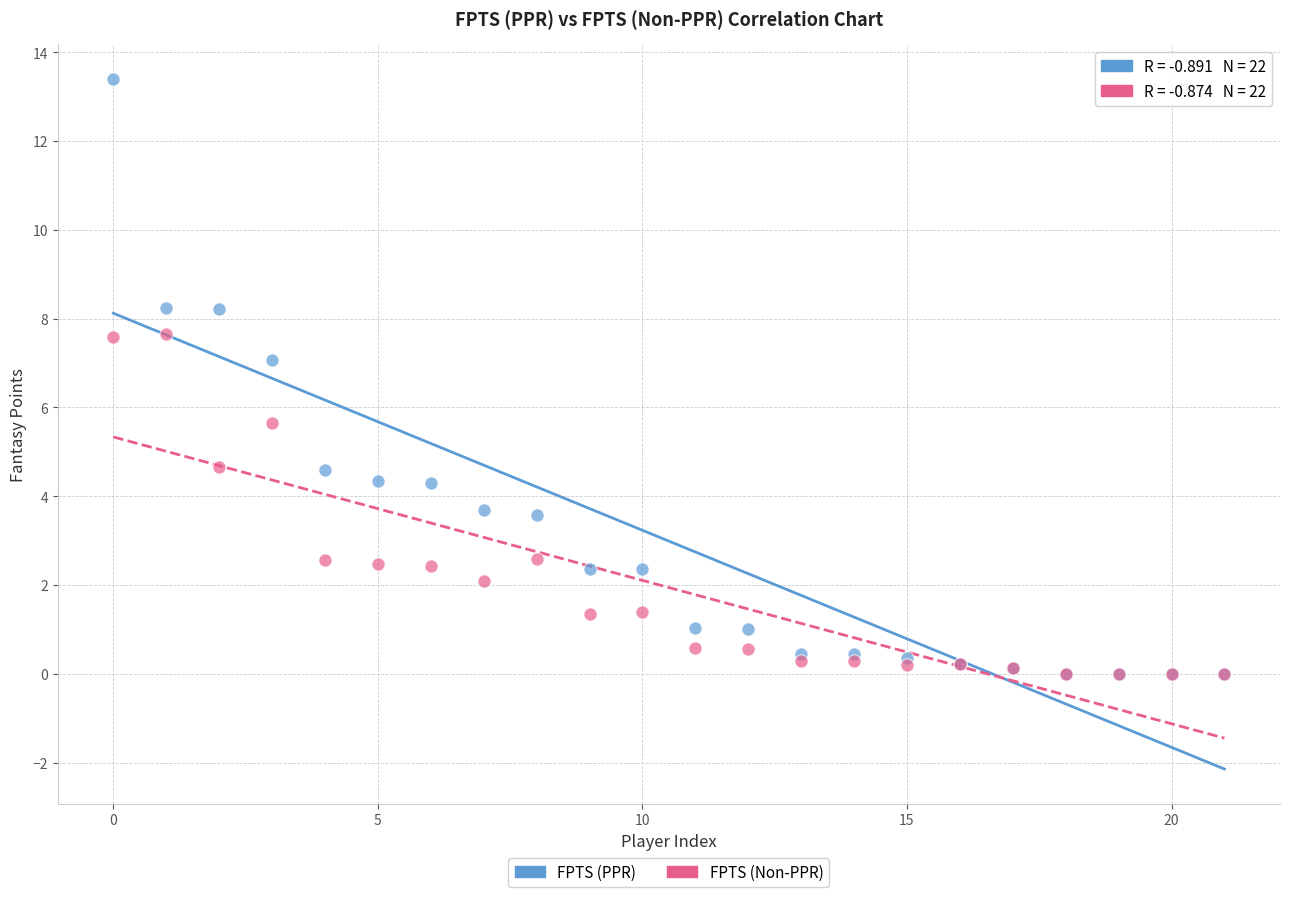

Across all series, what Y value is closest to 6?

5.6